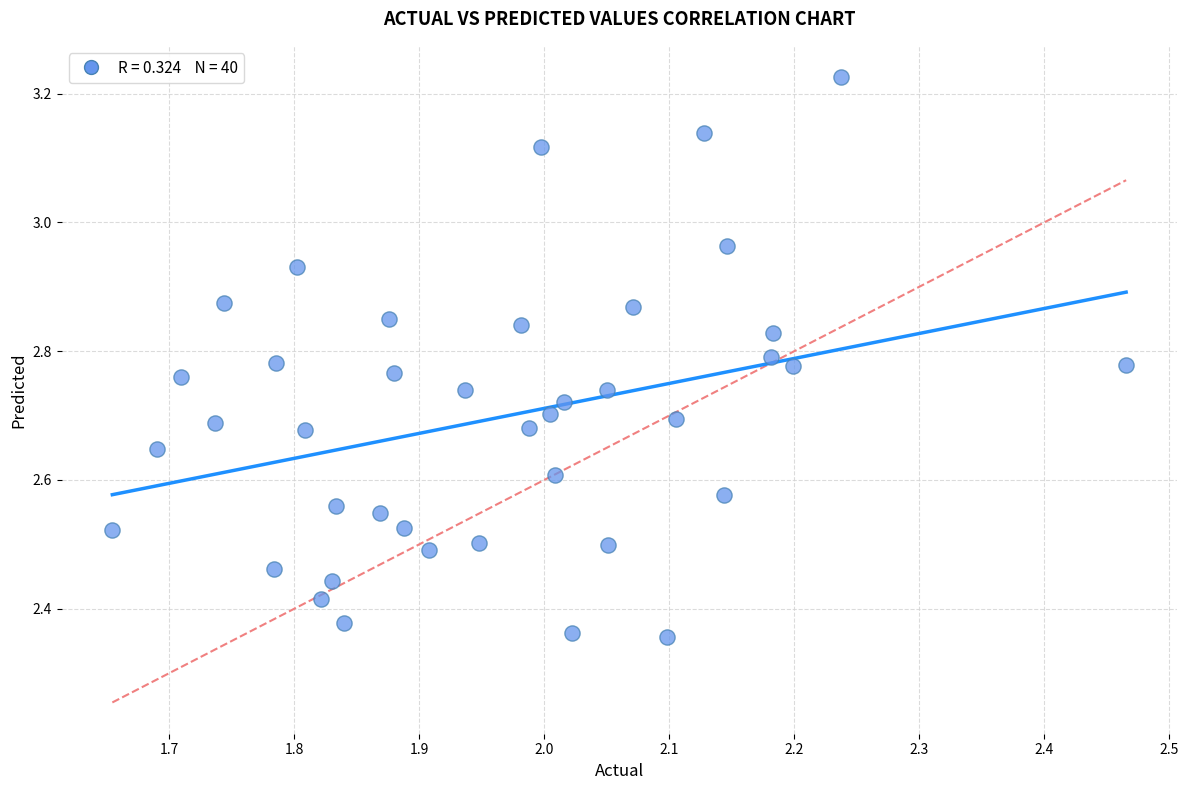

What is the range of Y values (max minus min)?

0.9